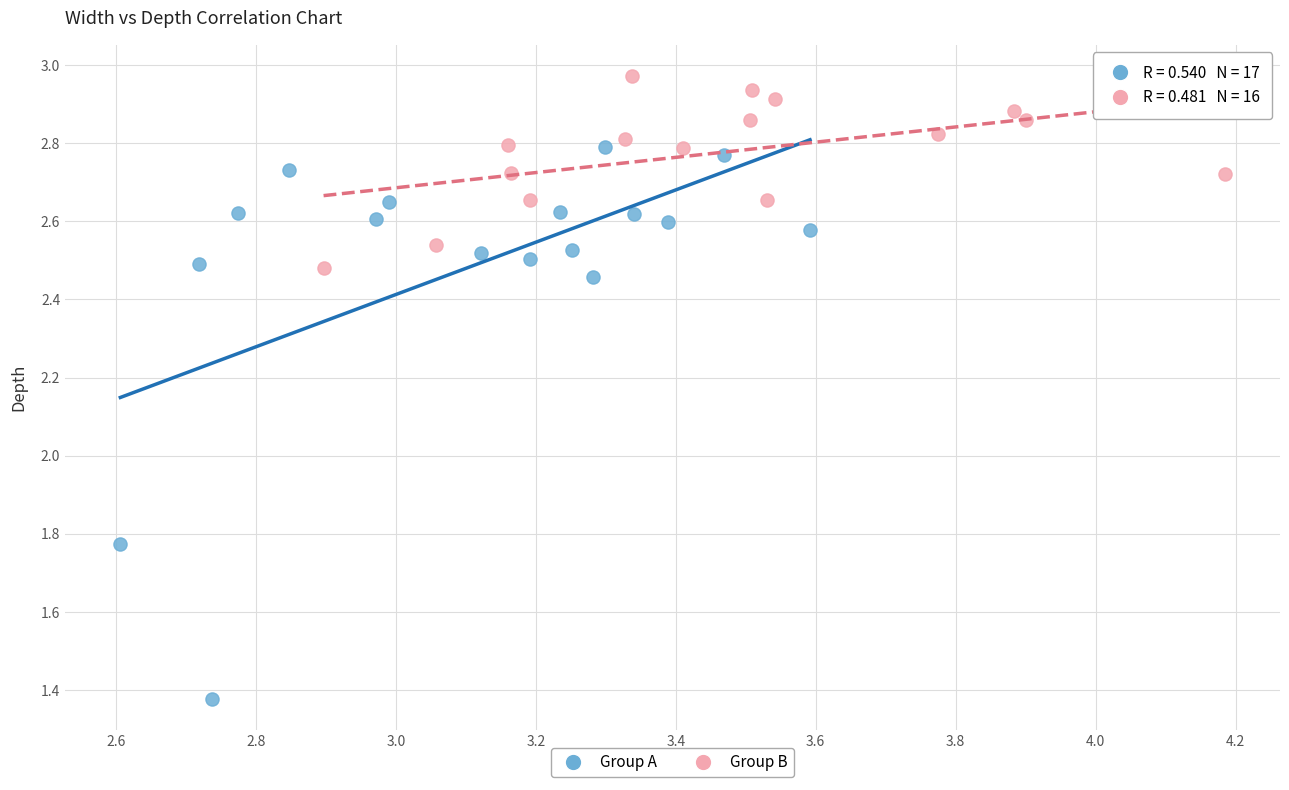

Which series contains the highest Y value?

Group B